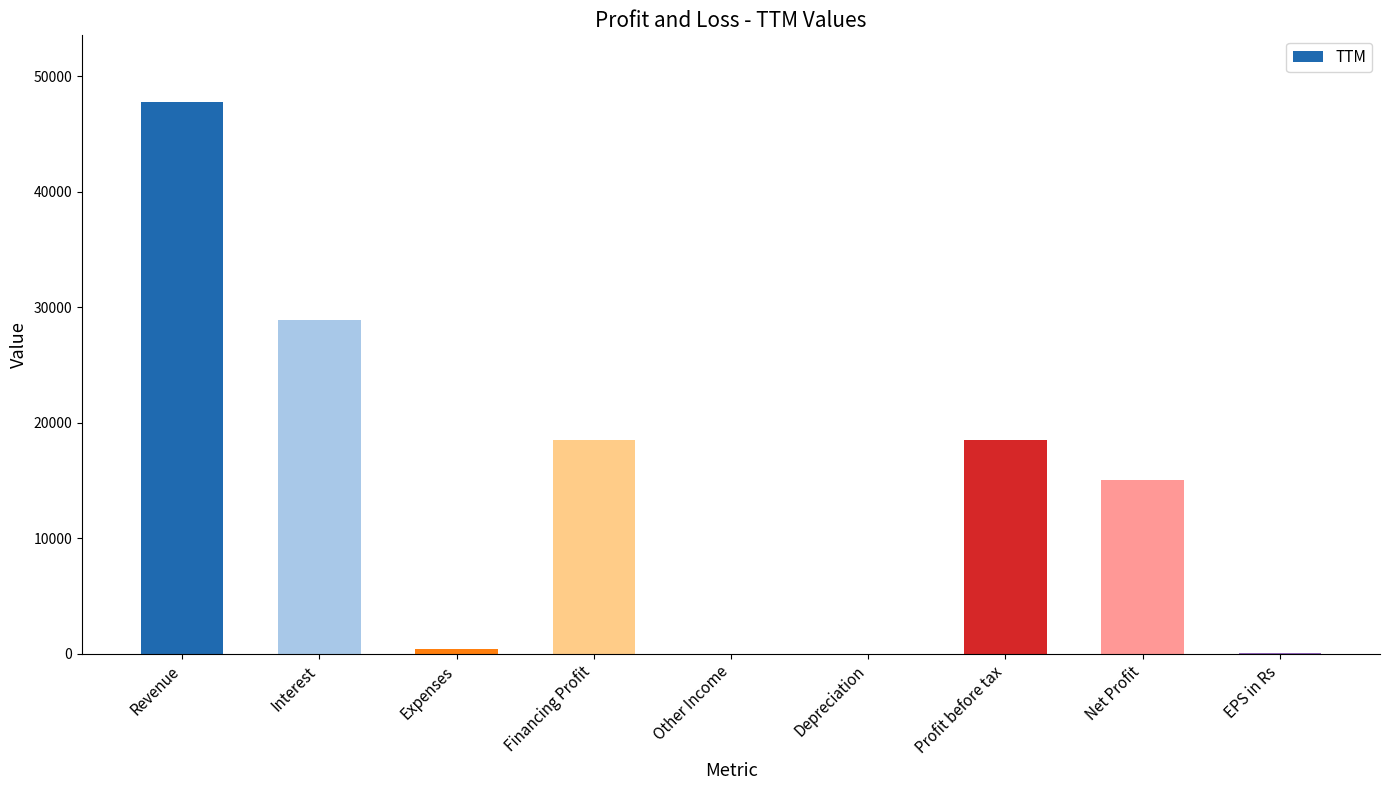

True or false: the data shows 28892.0 at Interest.

True